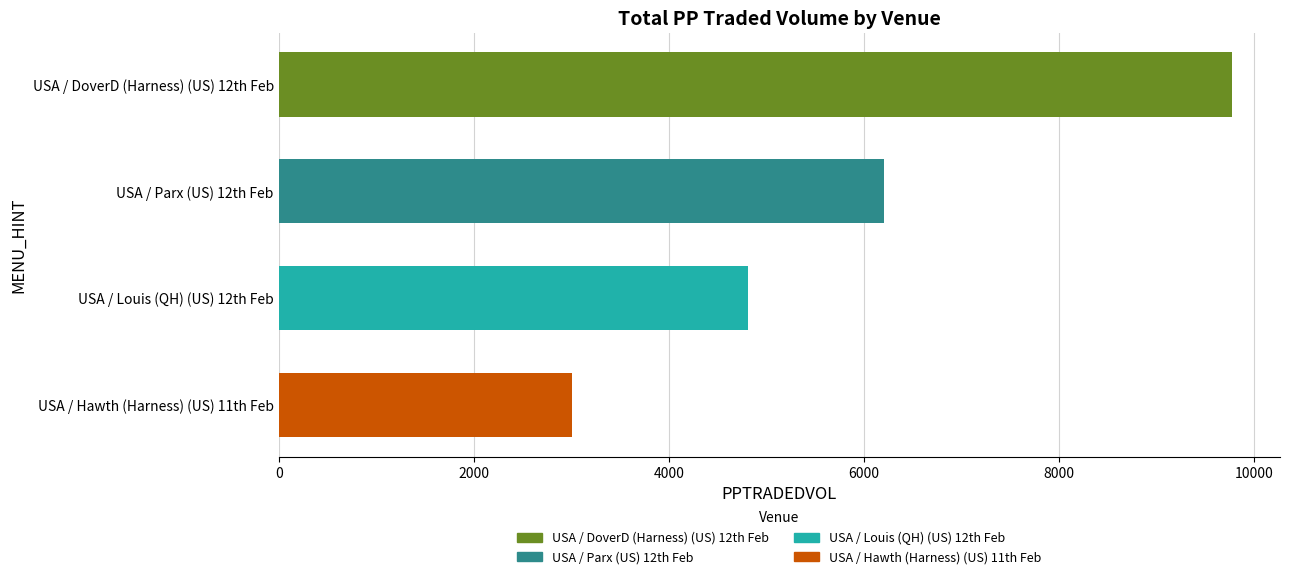

Rank the categories by value from lowest to highest.

USA / Hawth (Harness) (US) 11th Feb, USA / Louis (QH) (US) 12th Feb, USA / Parx (US) 12th Feb, USA / DoverD (Harness) (US) 12th Feb